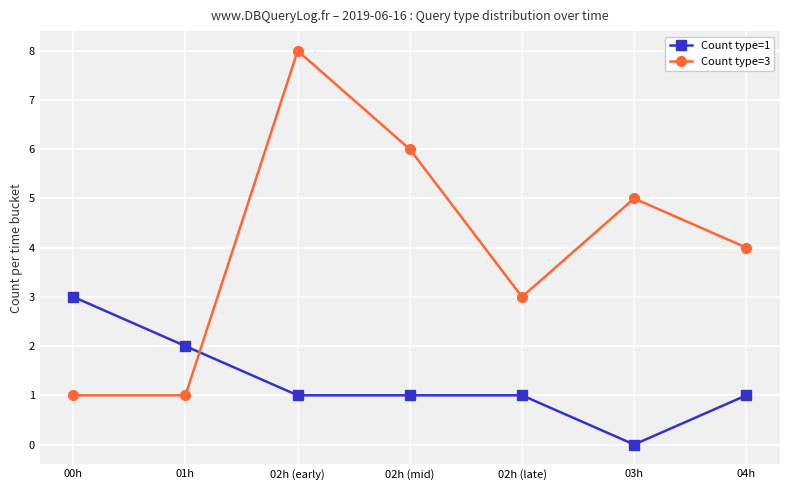

True or false: Count type=3 has more than 1 interior local peaks.

True